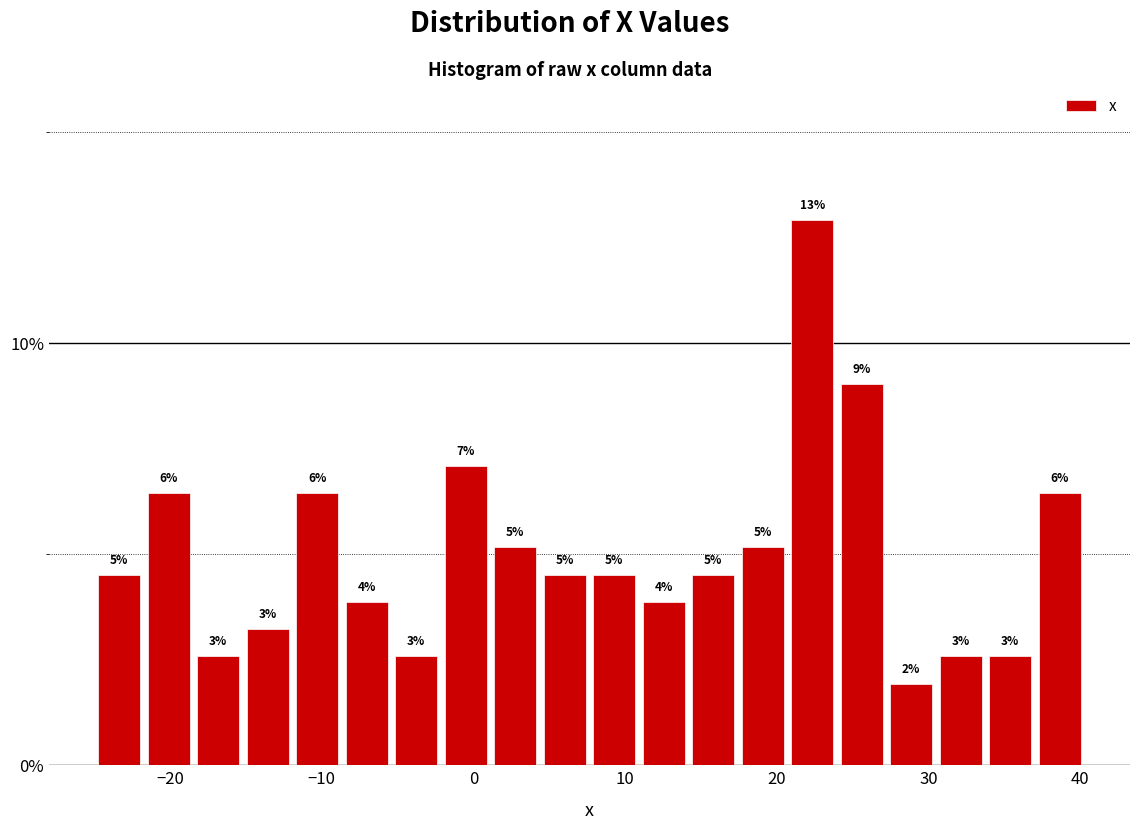

Read against the x-axis, roughly where is the centre of the tallest bar?

22